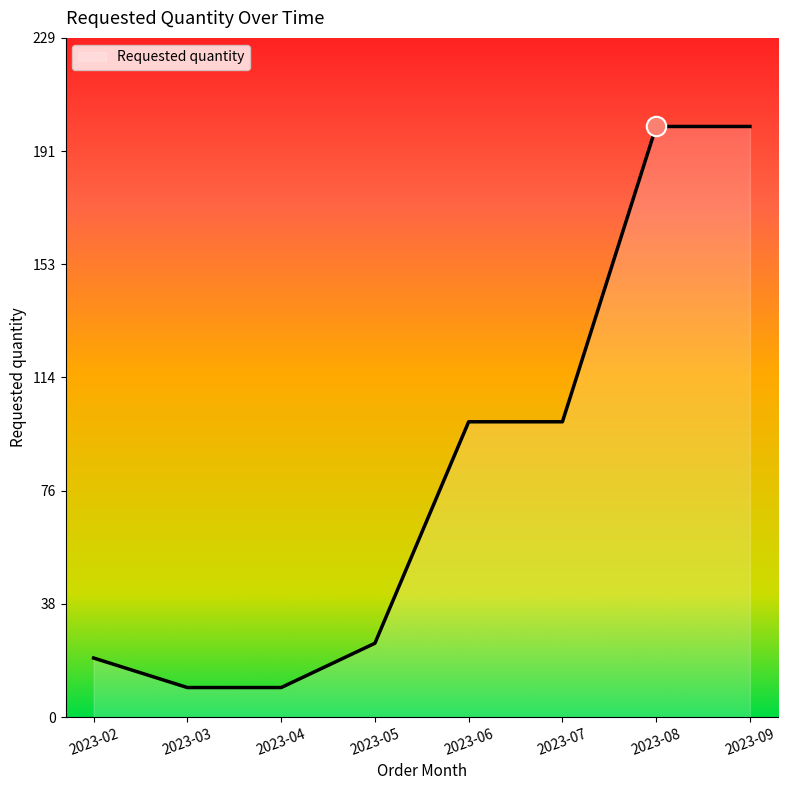

True or false: the data has more than 2 interior local peaks.

False